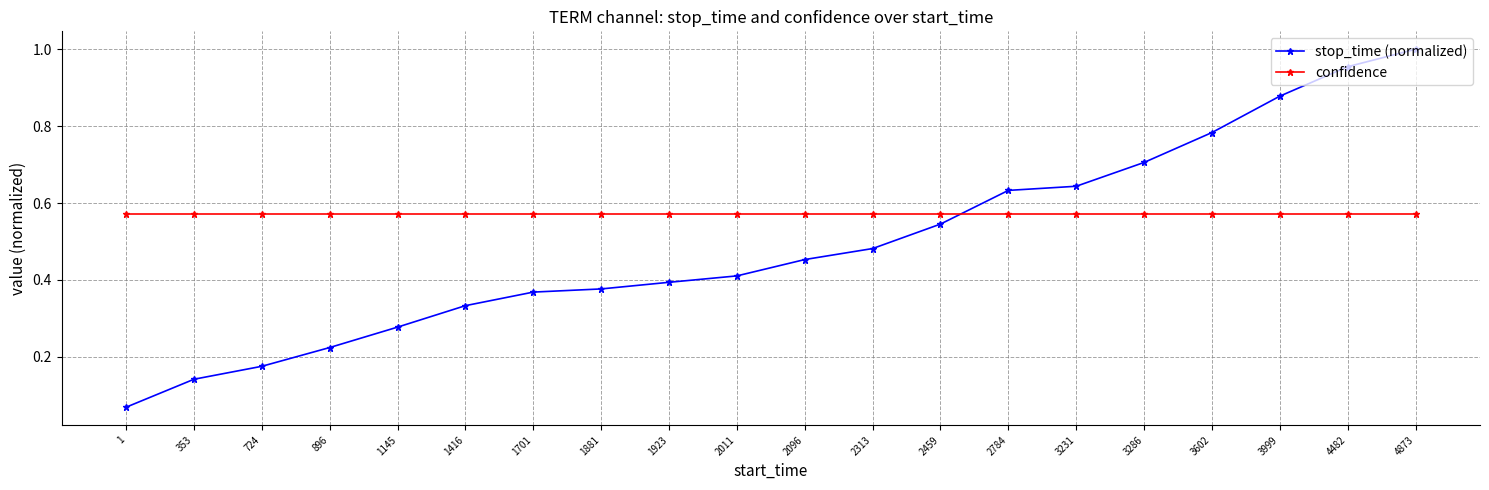

At how many categories does at least one series exceed 0?

20